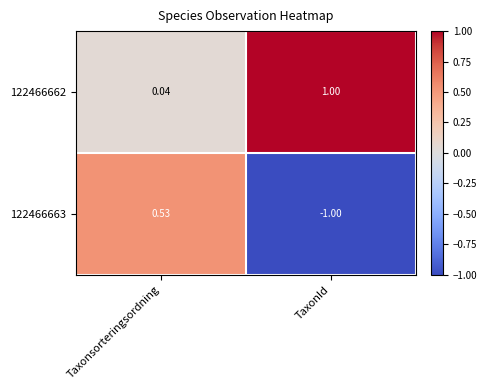

Is the value of 122466663 at TaxonId greater than the value of 122466662 at Taxonsorteringsordning?

No